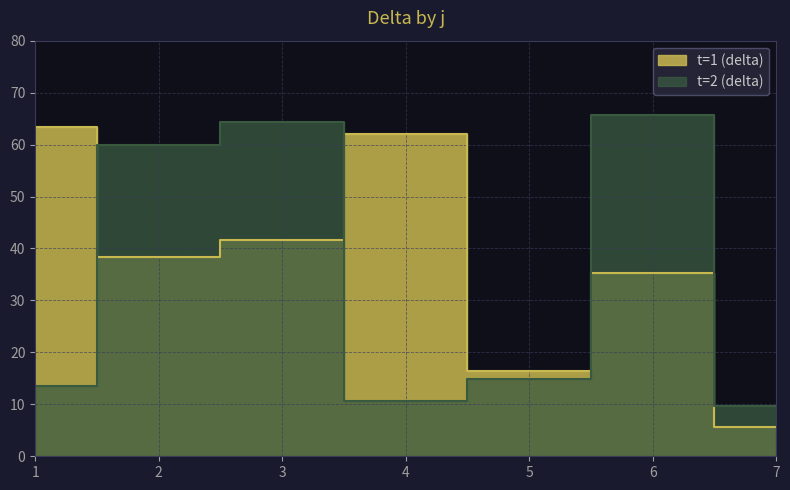

What is the value of the t=2 (delta) point at the 1st from the left?

13.6